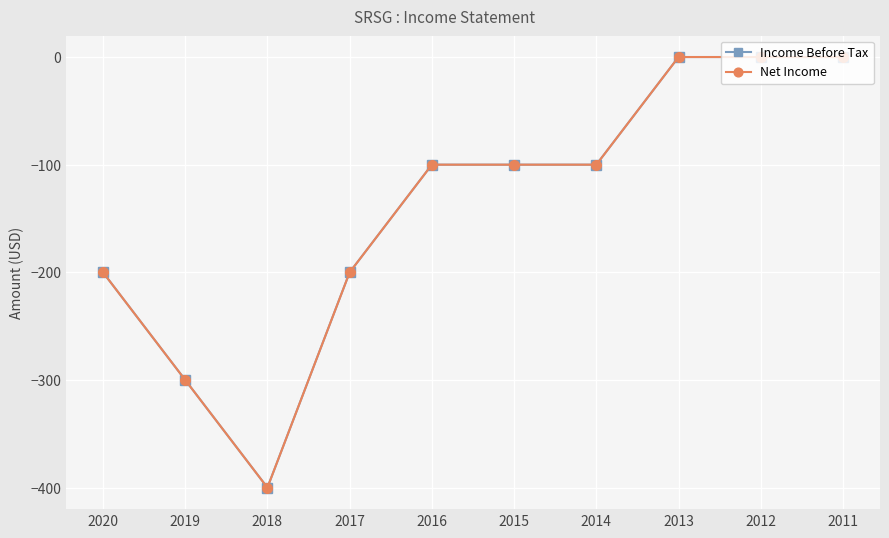

What is the difference between the maximum and second lowest values in the Income Before Tax series?

300